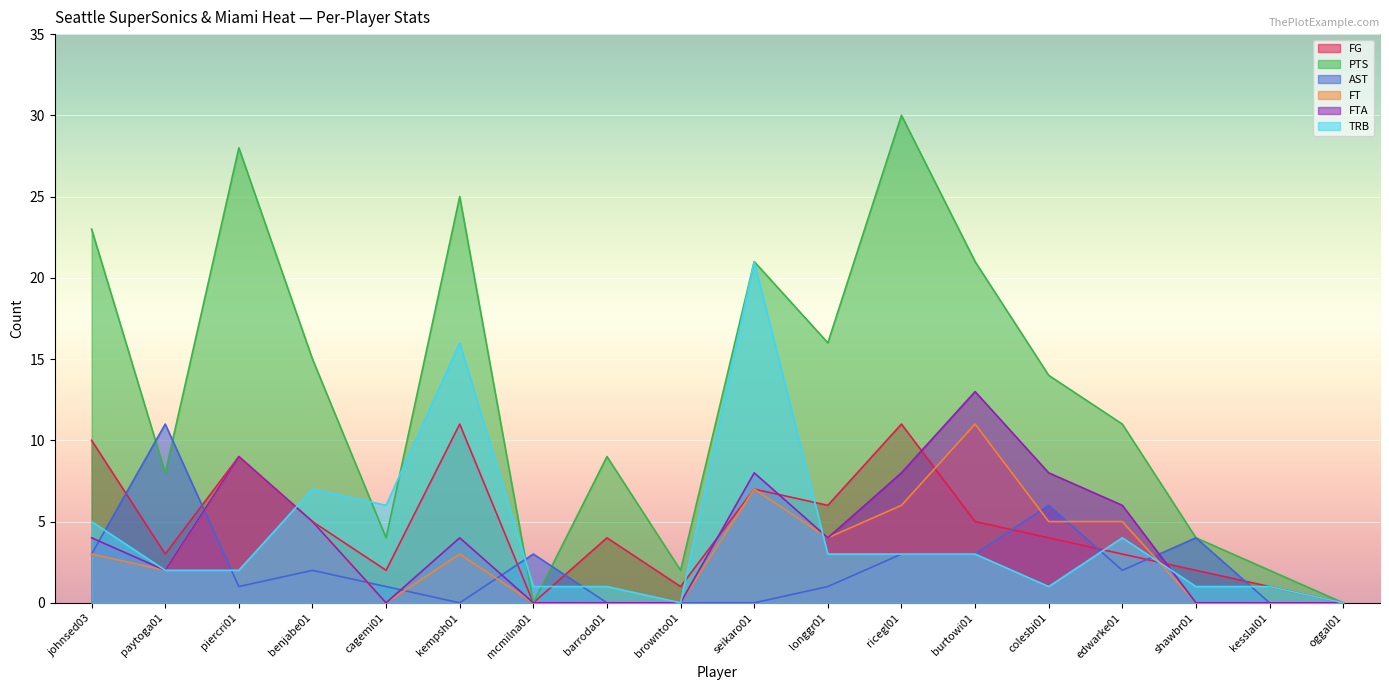

At which label does FTA first exceed 4?

piercri01